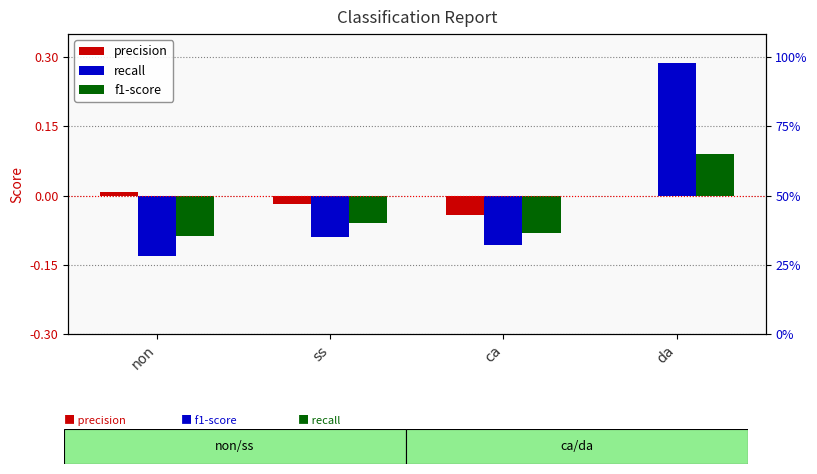

How many bars are there in total?

12